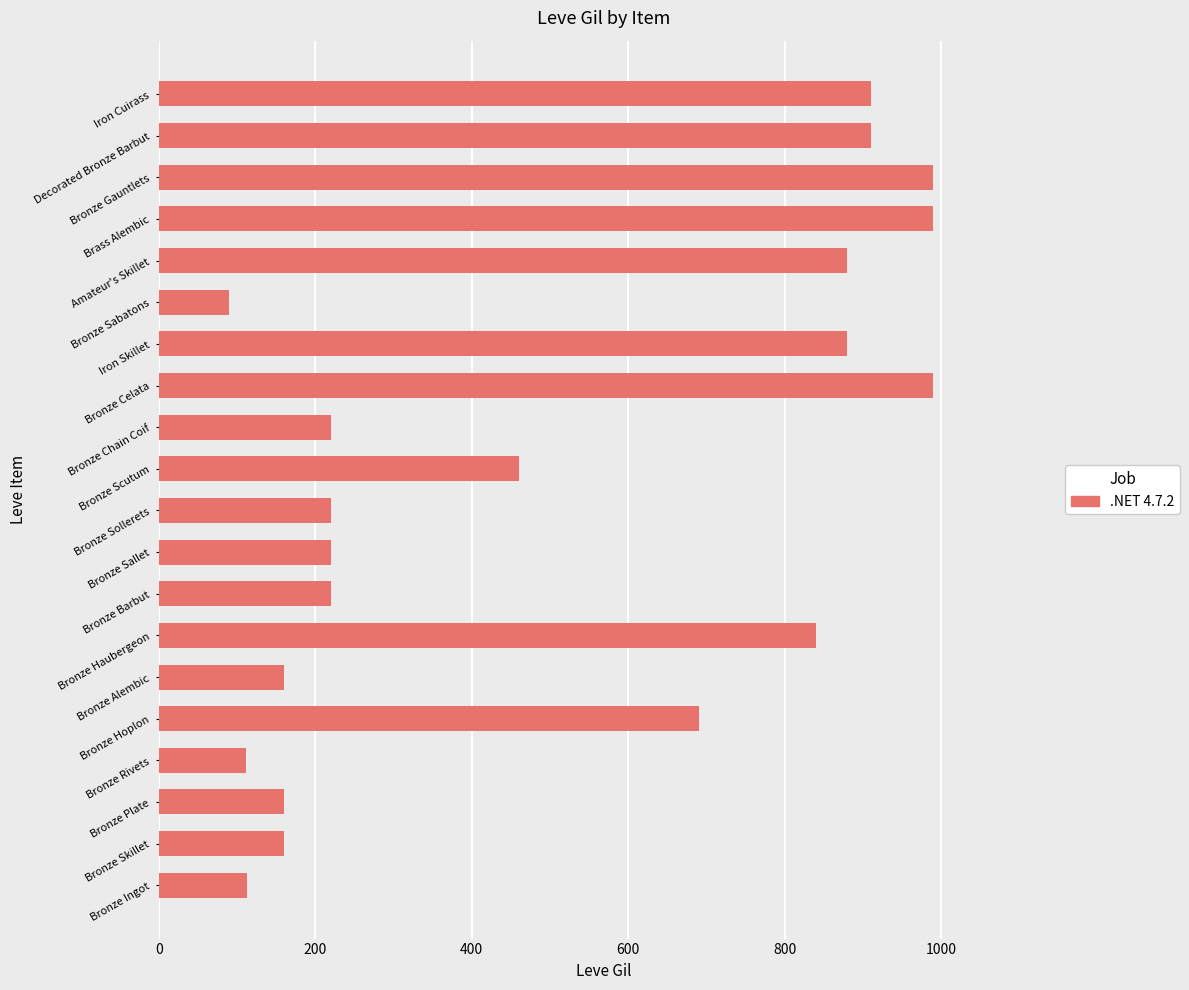

Count the number of categories in the chart.

20